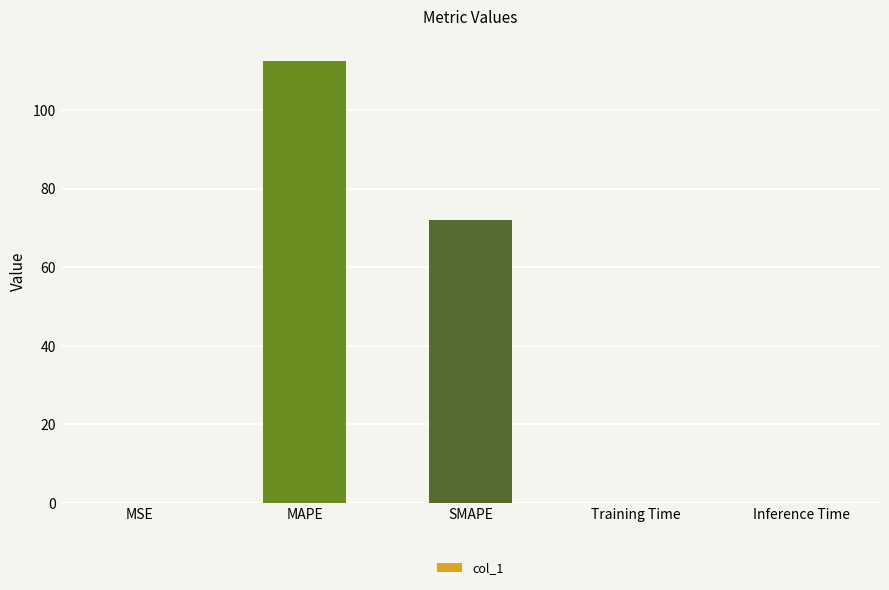

What is the greatest value displayed?

112.4